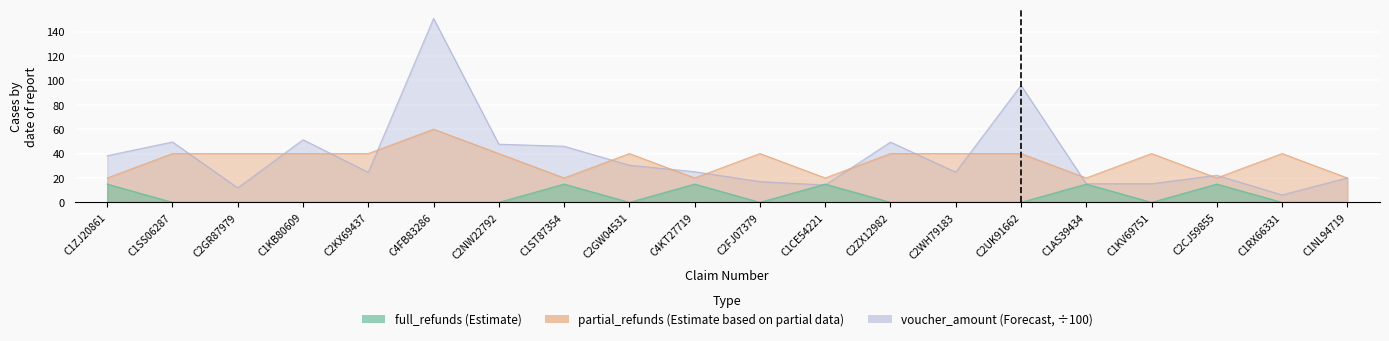

Which series has the largest range (max minus min)?

voucher_amount